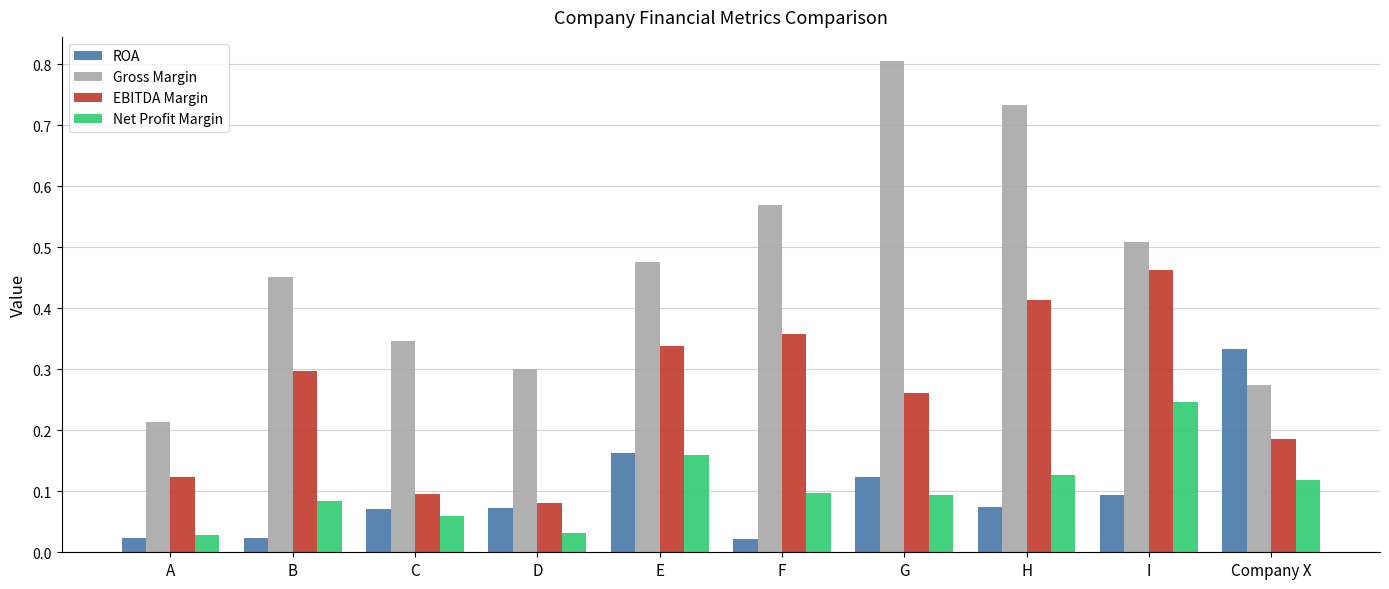

Which series changed the most between E and H?

Gross Margin